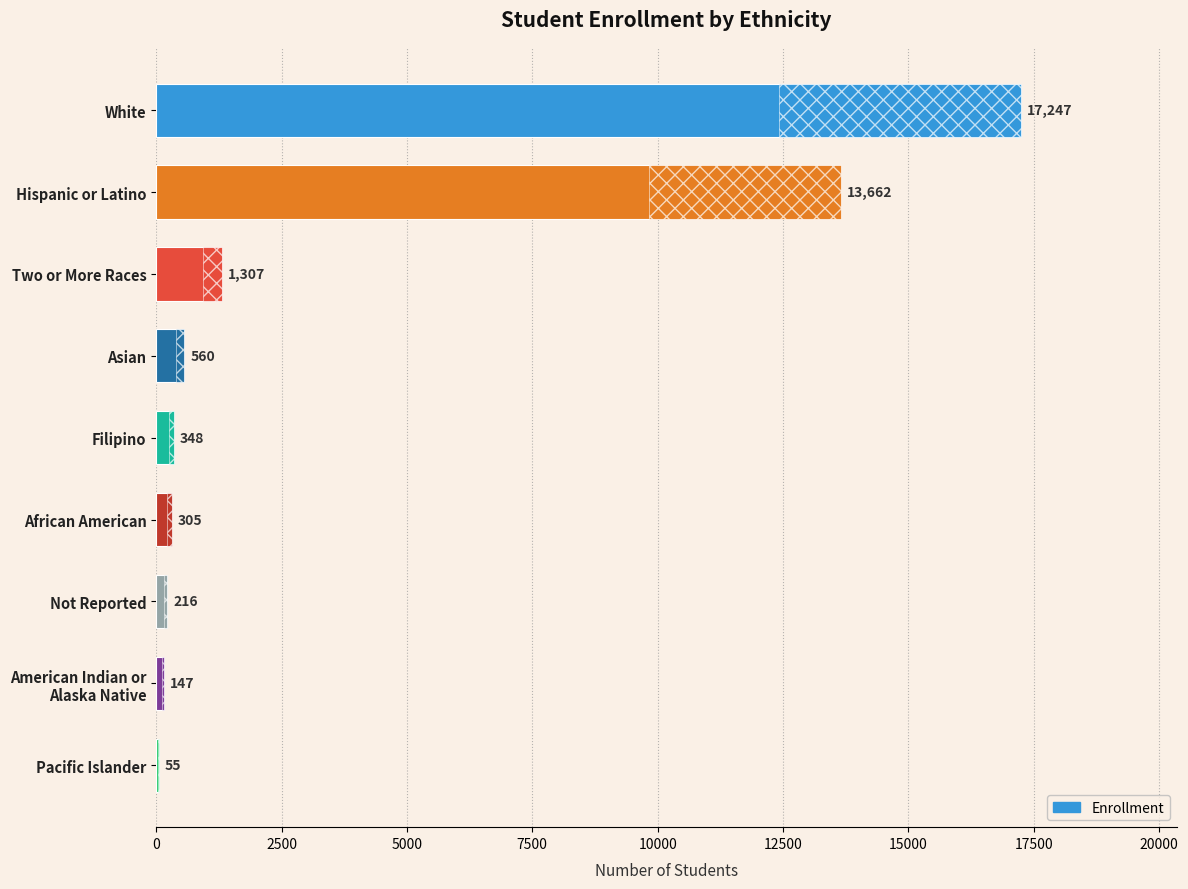

What is the sum of all values?

33847